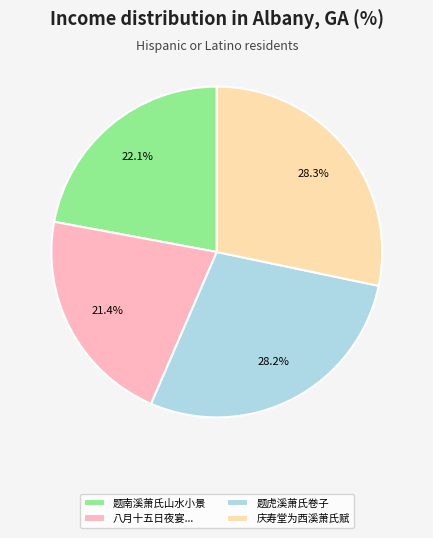

How many segments does this pie chart have?

4